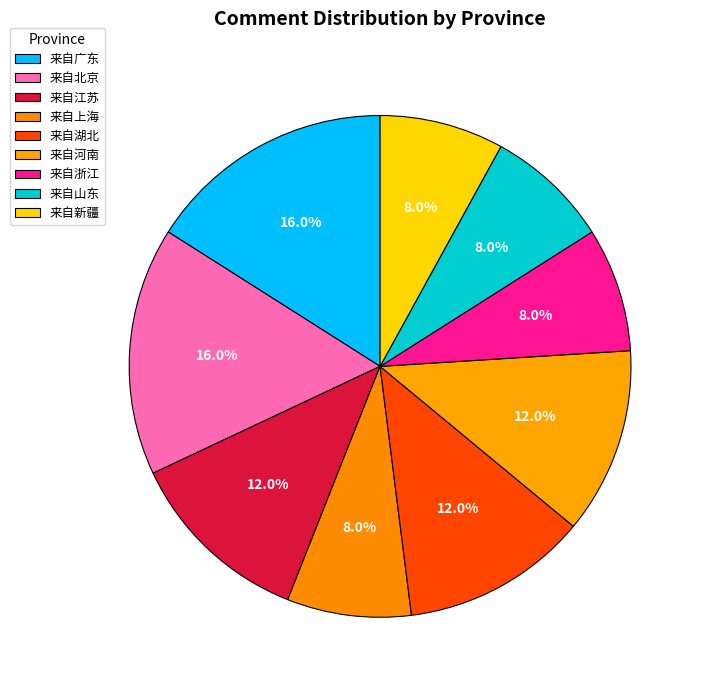

How many slices are in this pie chart?

9